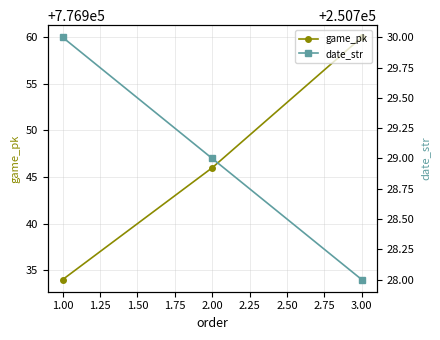

At how many categories does at least one series exceed 276375?

3